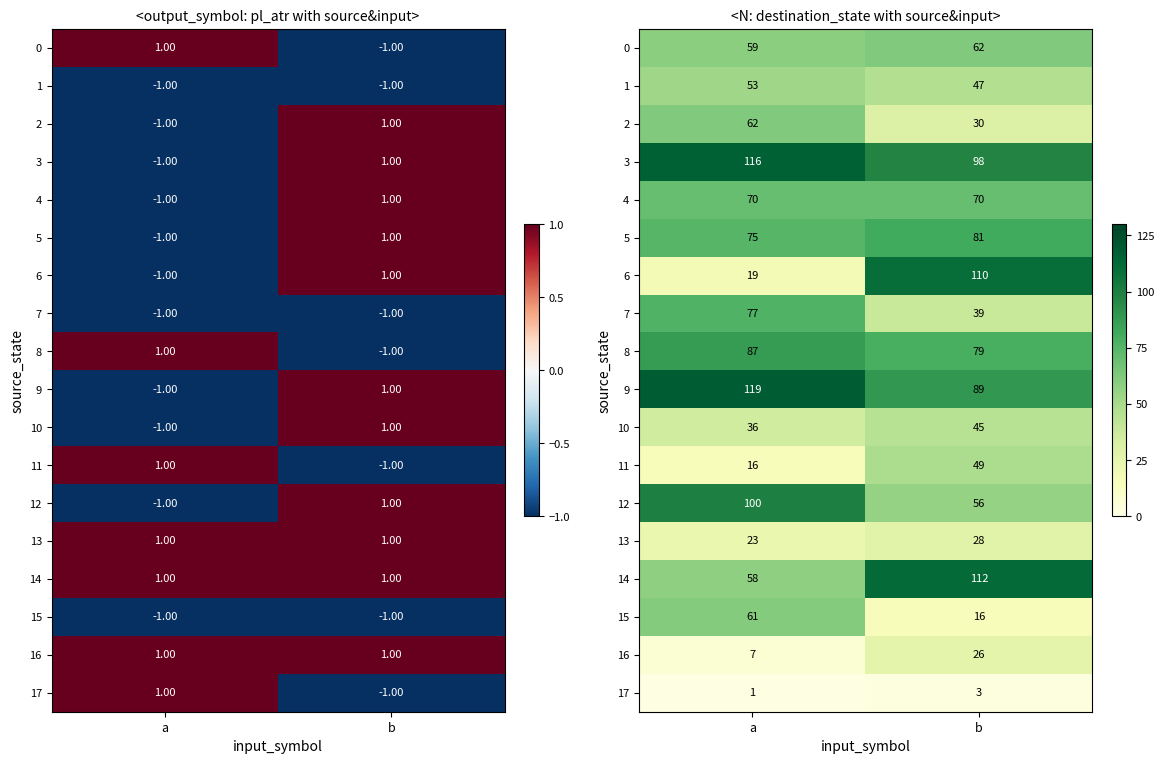

Which series has the widest spread of values?

6